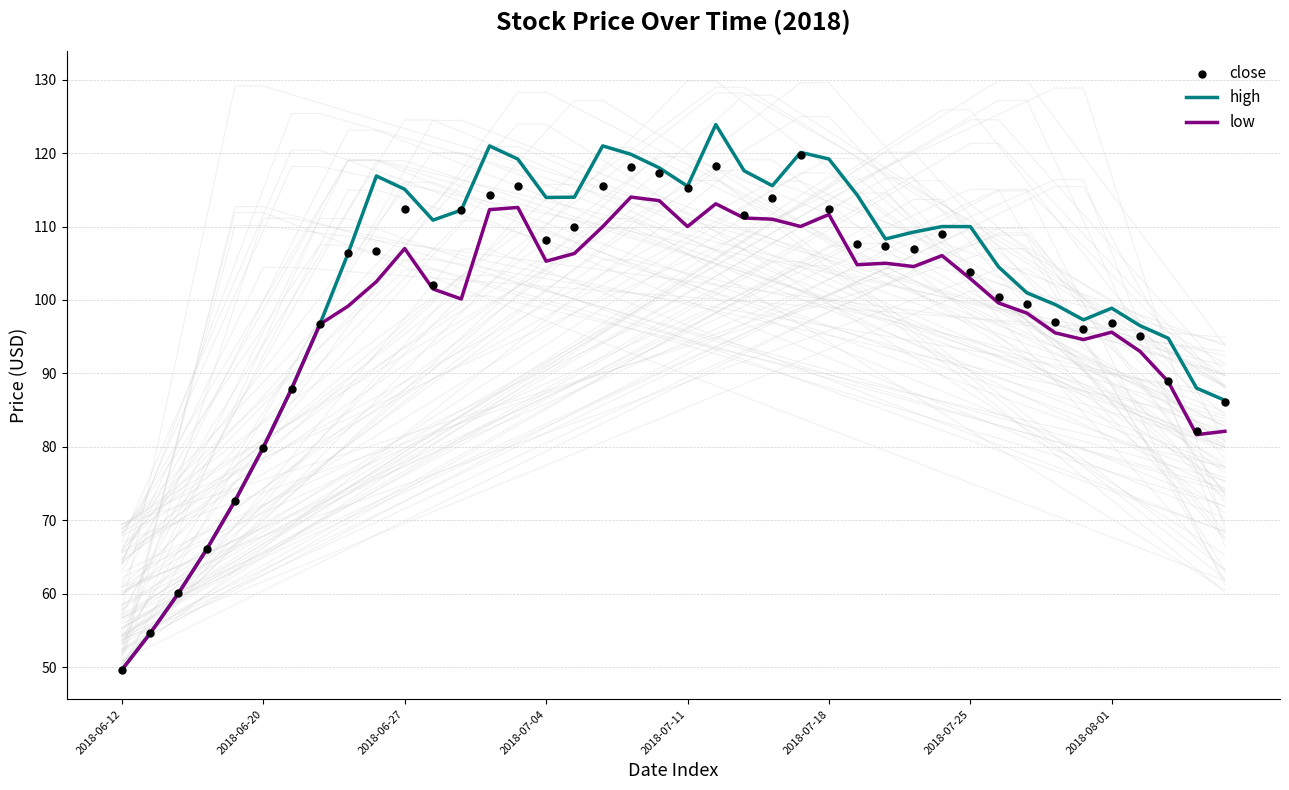

Which series contains the highest Y value?

high